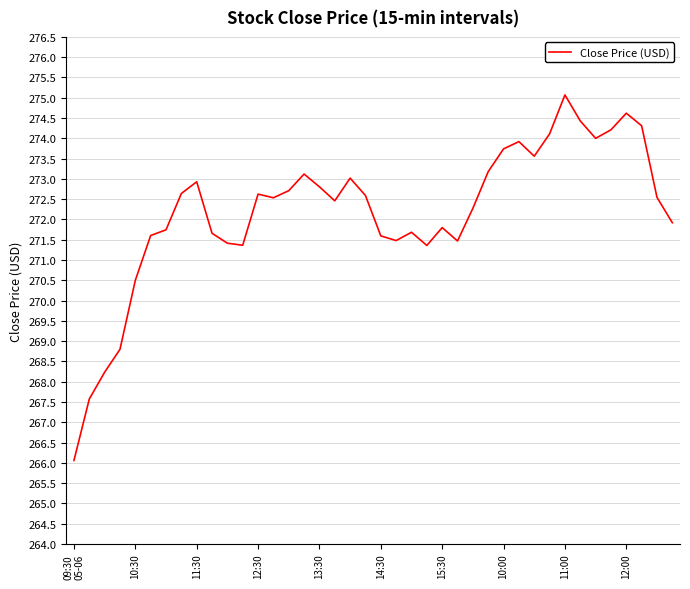

What is the difference between the maximum and minimum values?

9.0